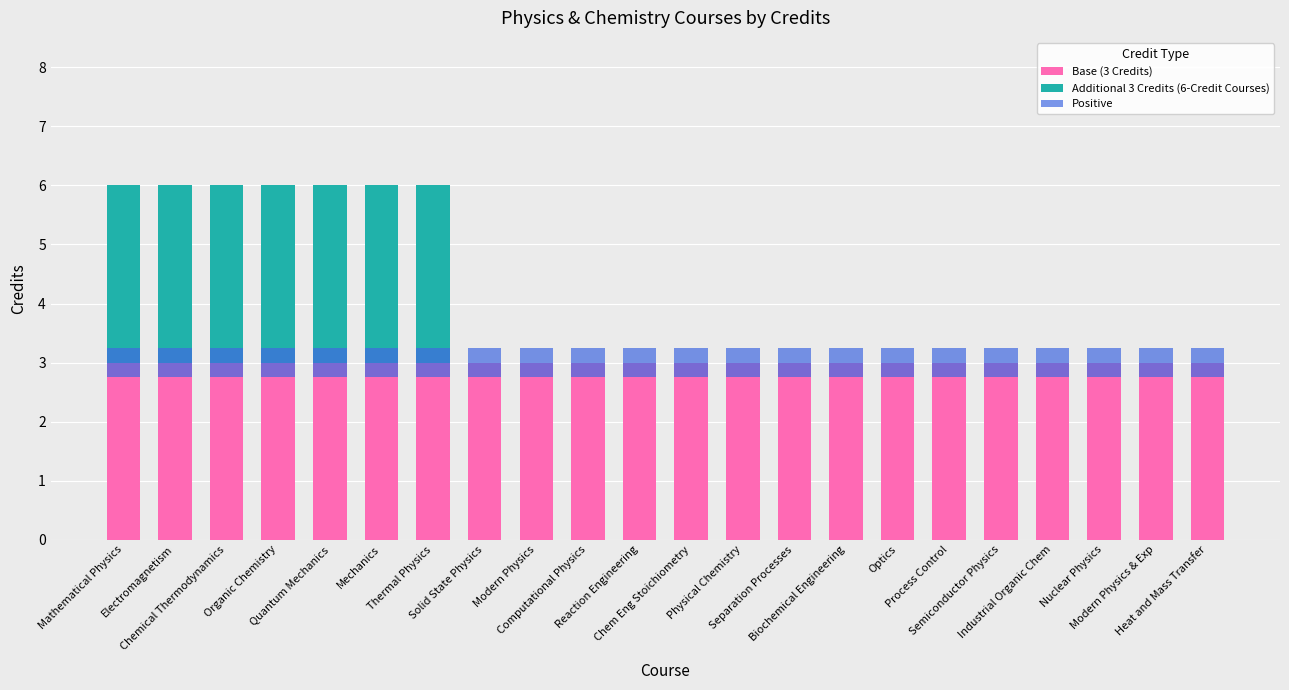

List the labels in order of Positive value, largest first.

Mathematical Physics, Electromagnetism, Chemical Thermodynamics, Organic Chemistry, Quantum Mechanics, Mechanics, Thermal Physics, Solid State Physics, Modern Physics, Computational Physics, Reaction Engineering, Chem Eng Stoichiometry, Physical Chemistry, Separation Processes, Biochemical Engineering, Optics, Process Control, Semiconductor Physics, Industrial Organic Chem, Nuclear Physics, Modern Physics & Exp, Heat and Mass Transfer